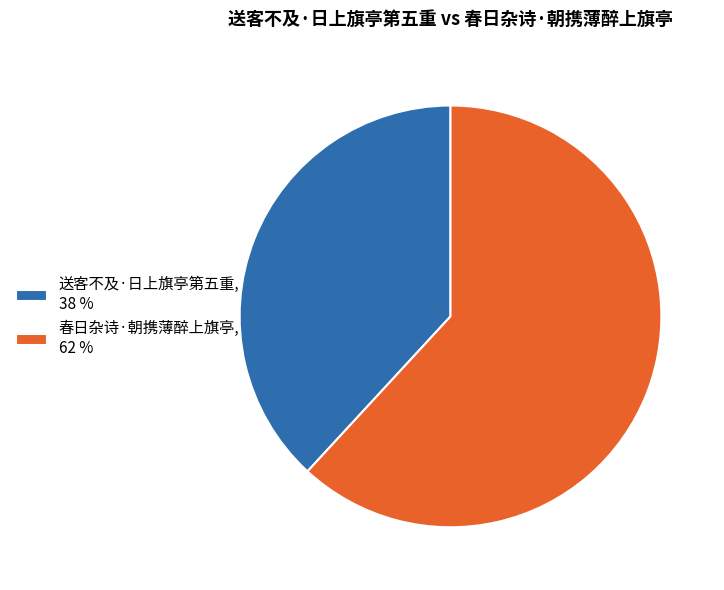

What is the largest slice in the pie chart?

春日杂诗·朝携薄醉上旗亭